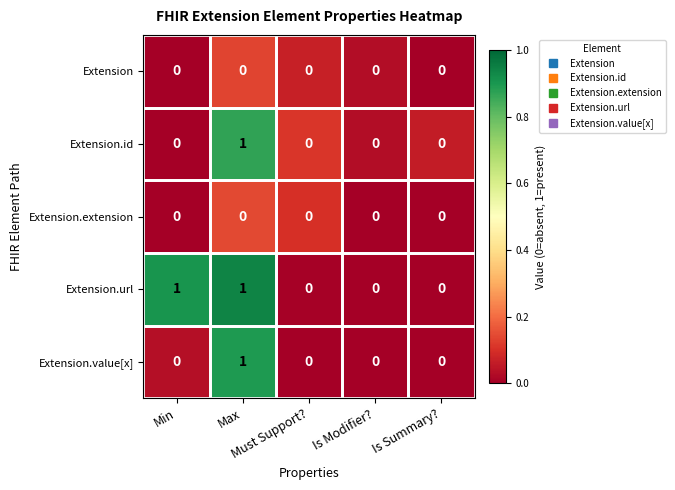

Which series has the largest total across all categories?

Extension.url